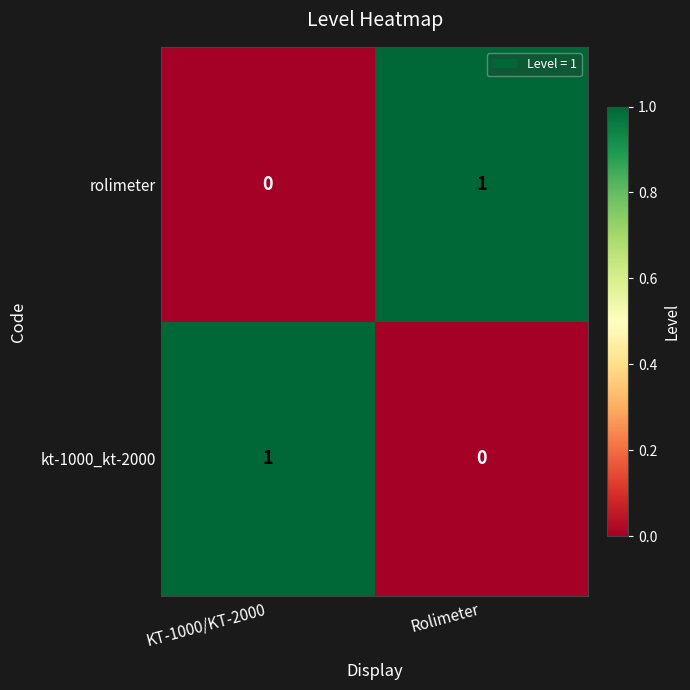

Is the value of rolimeter at Rolimeter greater than the value of kt-1000_kt-2000 at Rolimeter?

Yes